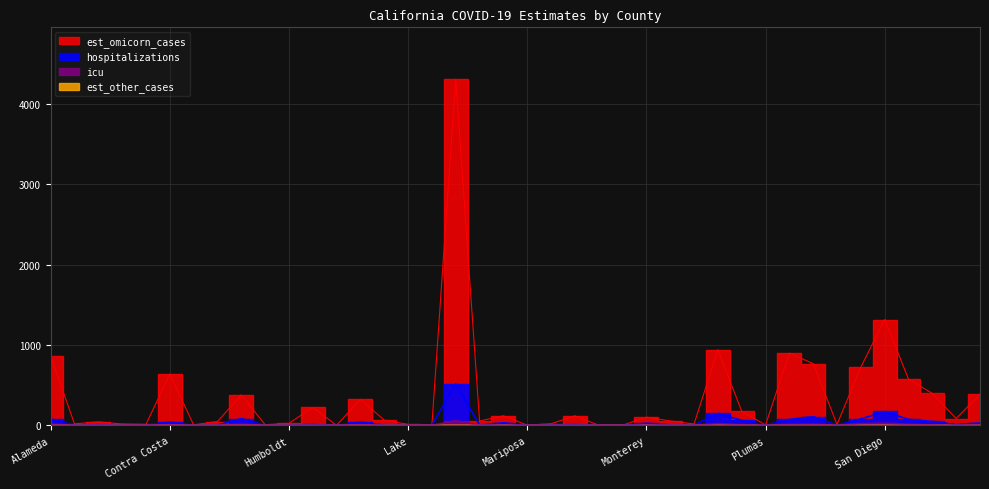

How many interior local peaks does the icu series have?

10